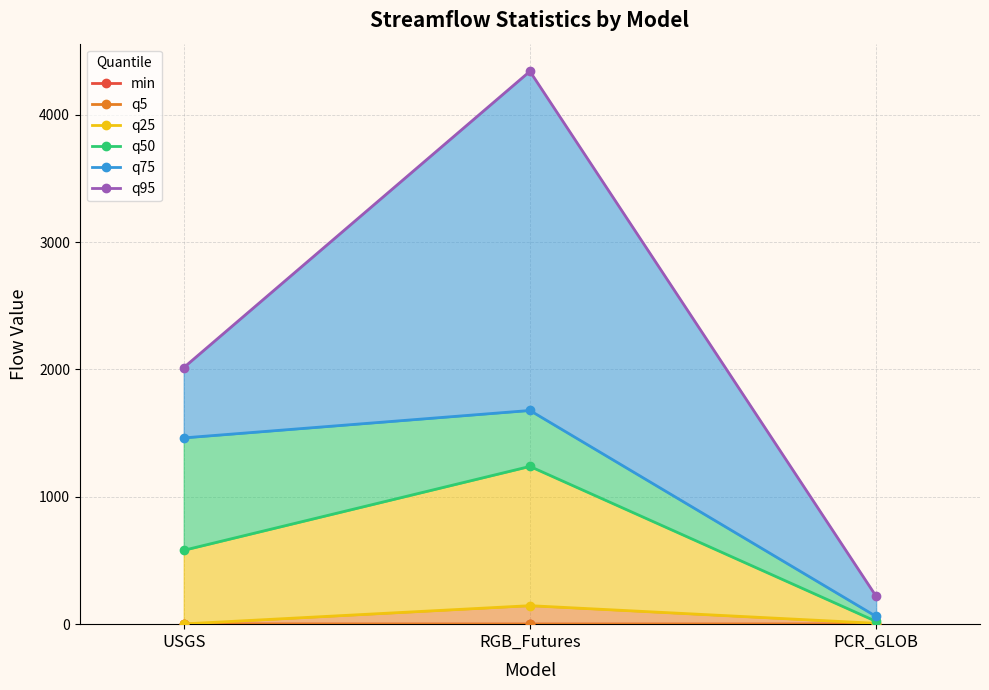

Which category has the lowest value in the q5 series?

RGB_Futures